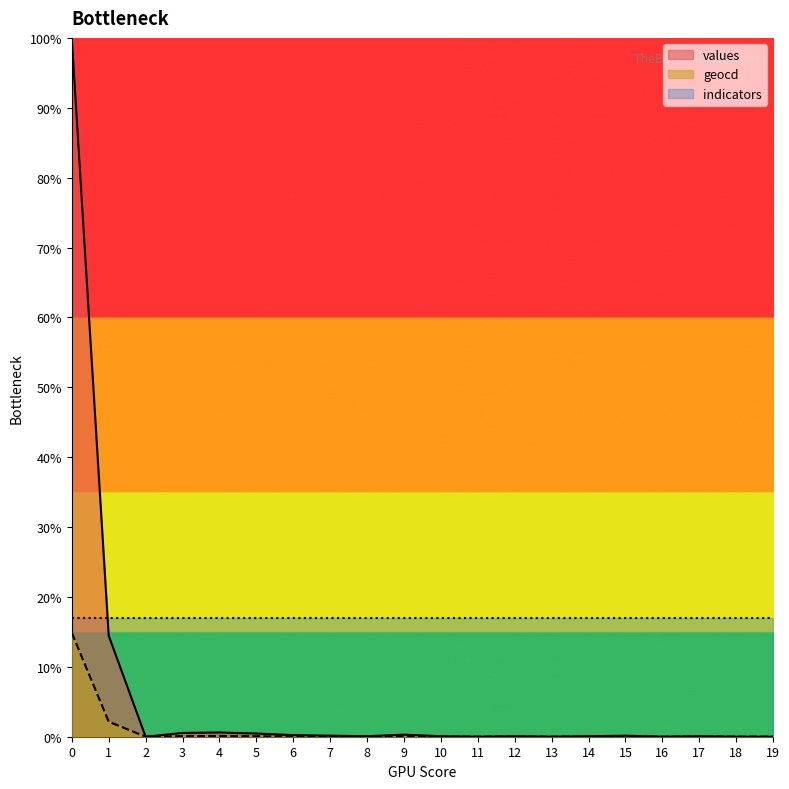

What is the greatest value displayed?

100.0